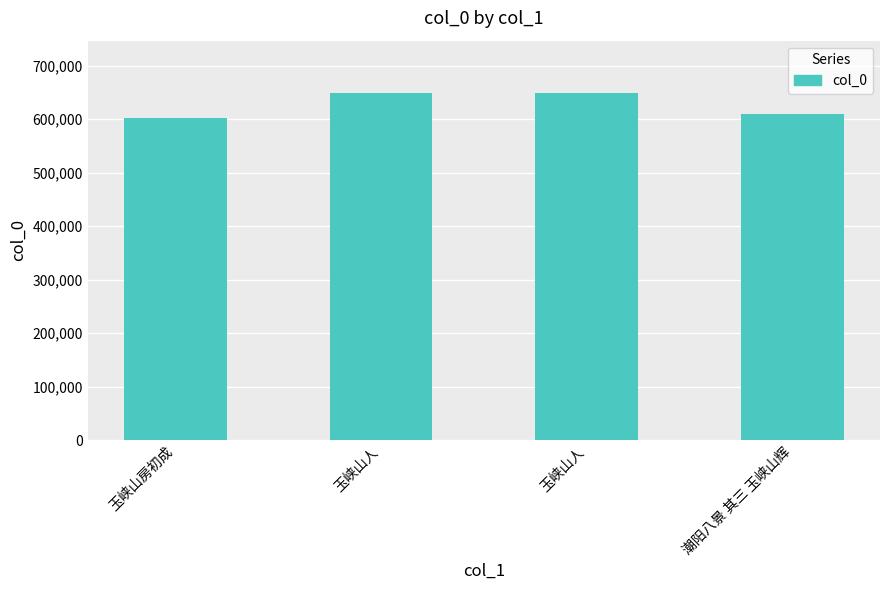

What is the minimum value shown in the chart?

602275